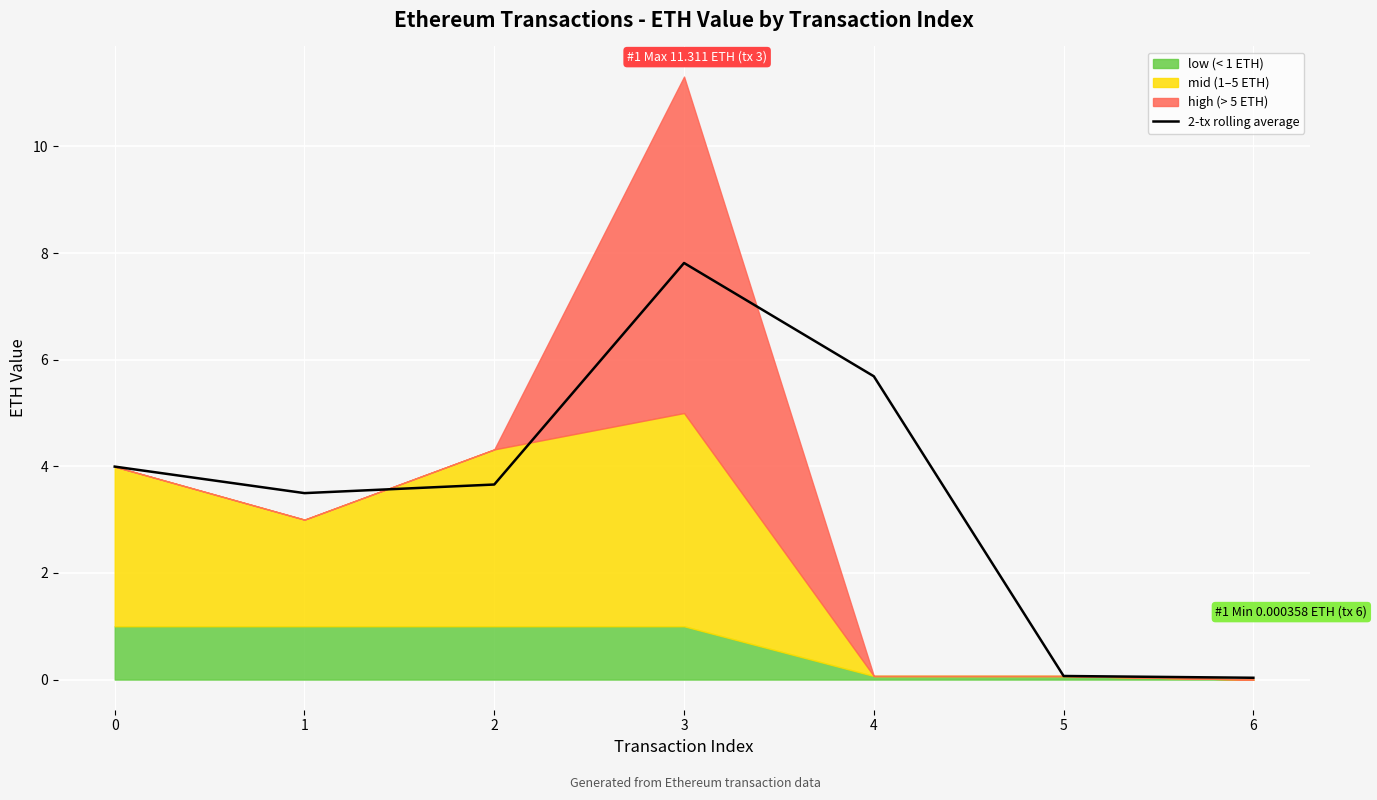

Count the number of values greater than 3.

5